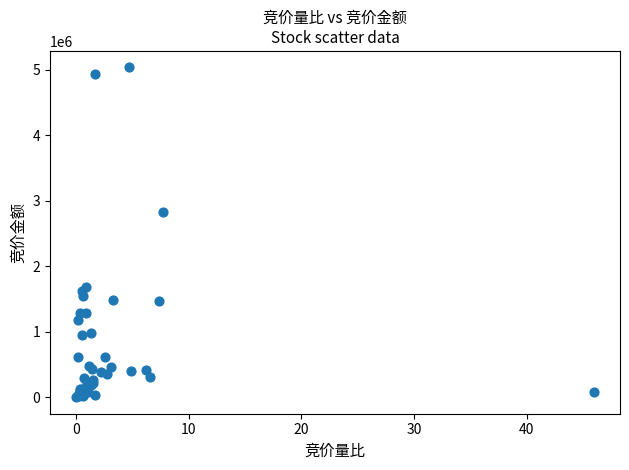

What Y value in the scatter plot is closest to 2517652?

2831280